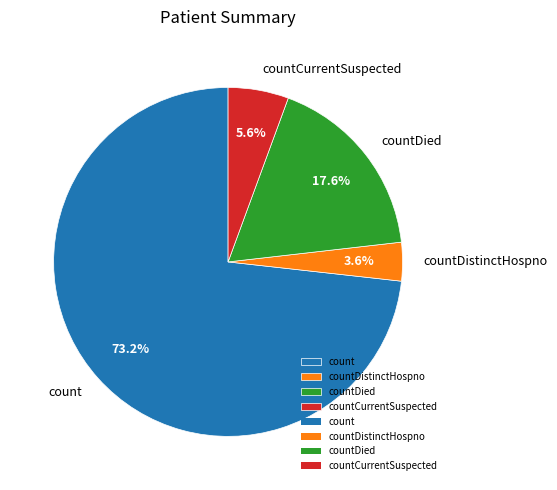

Which slice represents more than half of the pie?

count